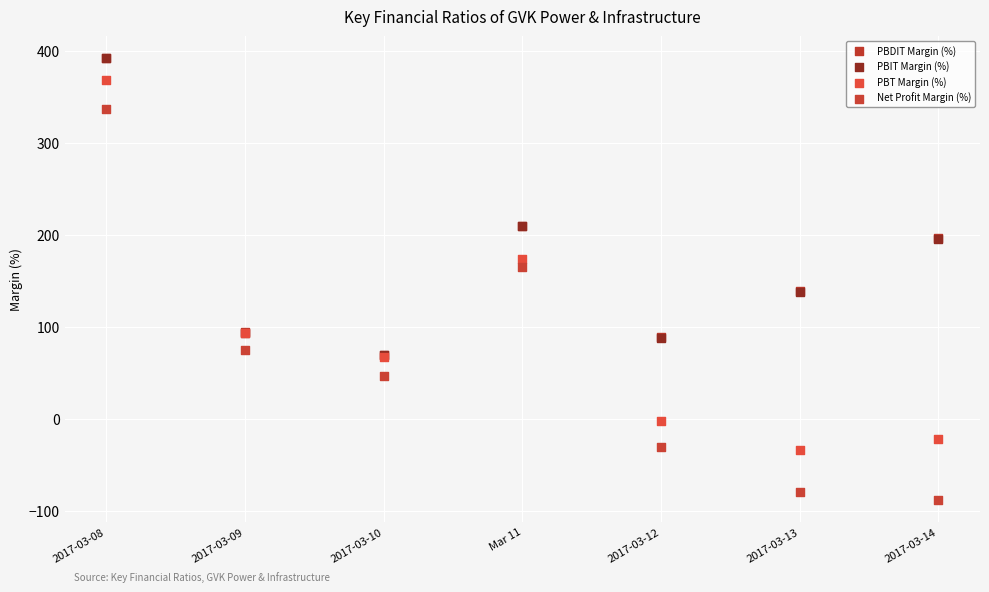

What are all the series names shown in the legend?

PBDIT Margin (%), PBIT Margin (%), PBT Margin (%), Net Profit Margin (%)